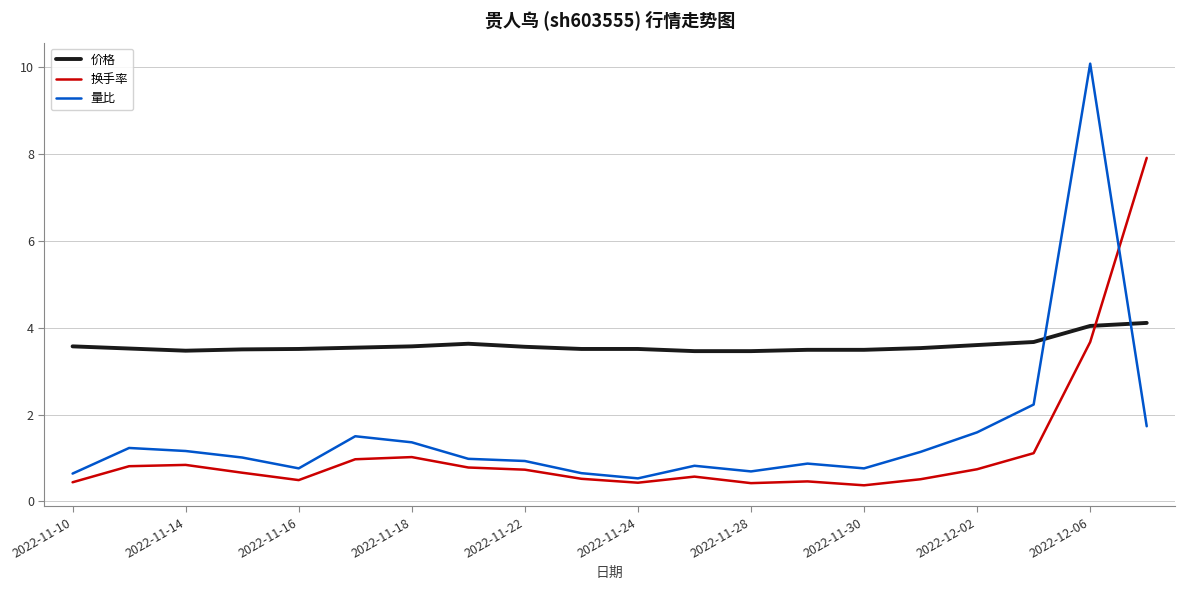

List the series in order of their peak value, lowest first.

价格, 换手率, 量比